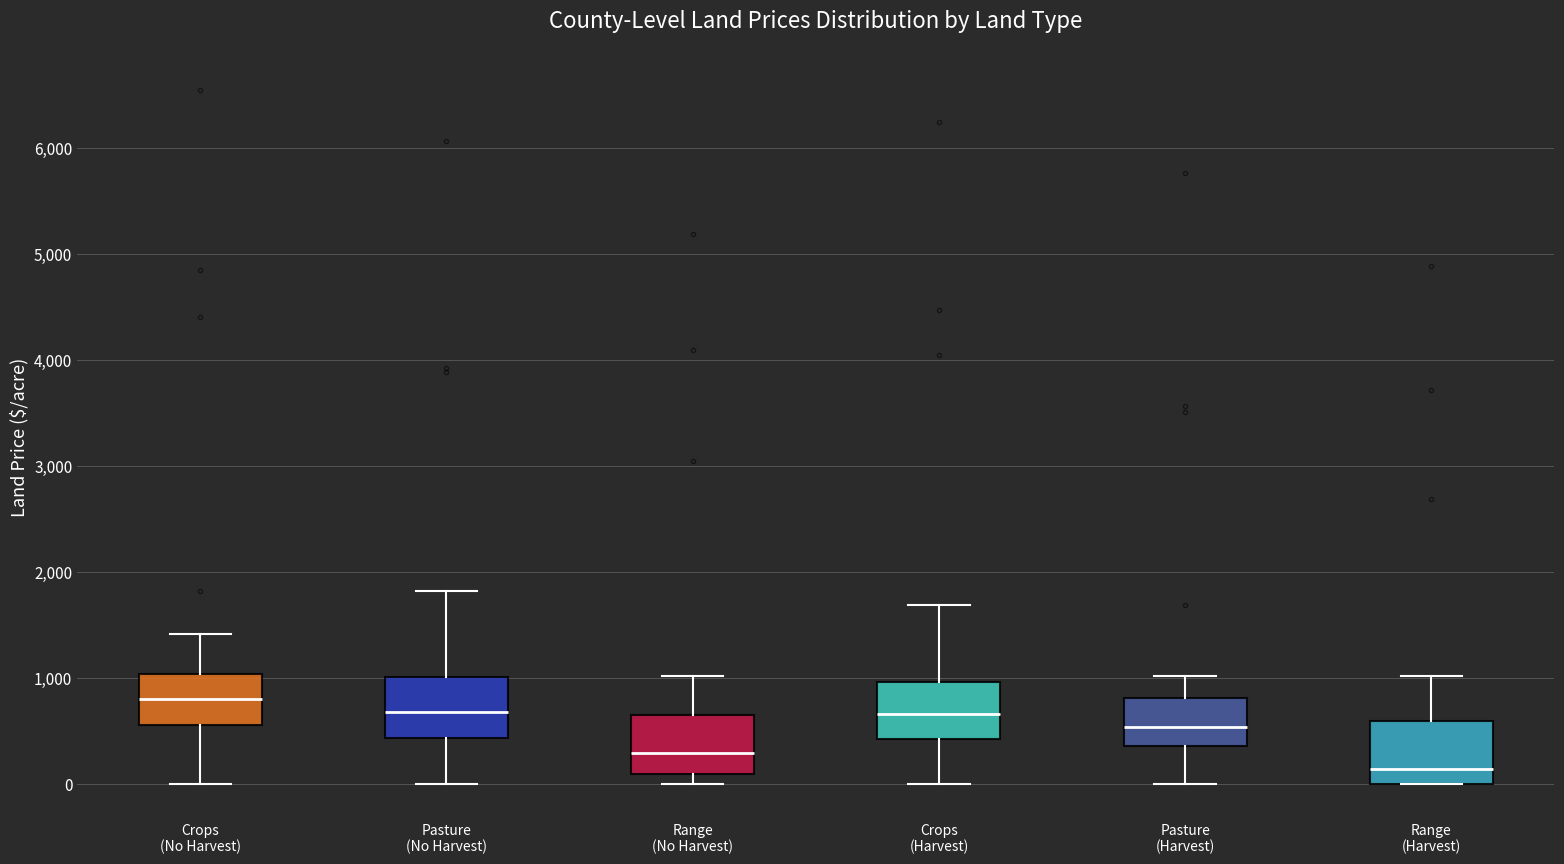

Where is the upper edge of the box for Pasture (Harvest) on the y-axis? The values are not printed on the chart, so give them approximately, as read against the axis.

800